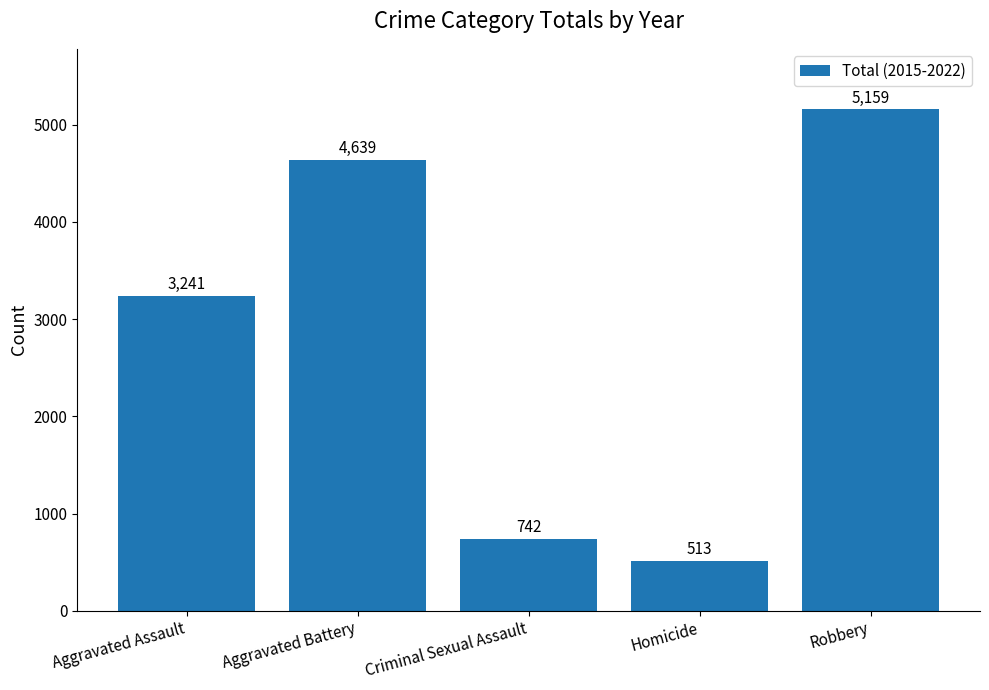

What is the label of the 3rd bar from the left?

Criminal Sexual Assault